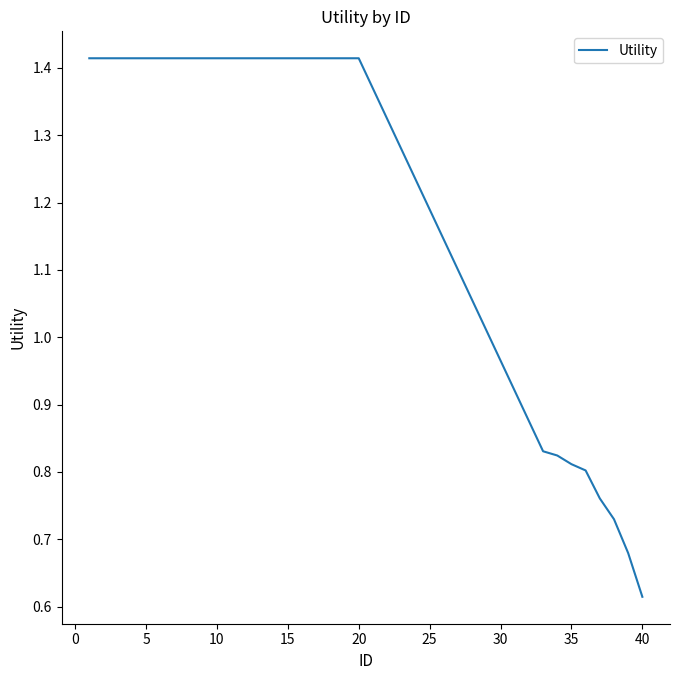

What is the change in value from 10 to 40?

-0.8